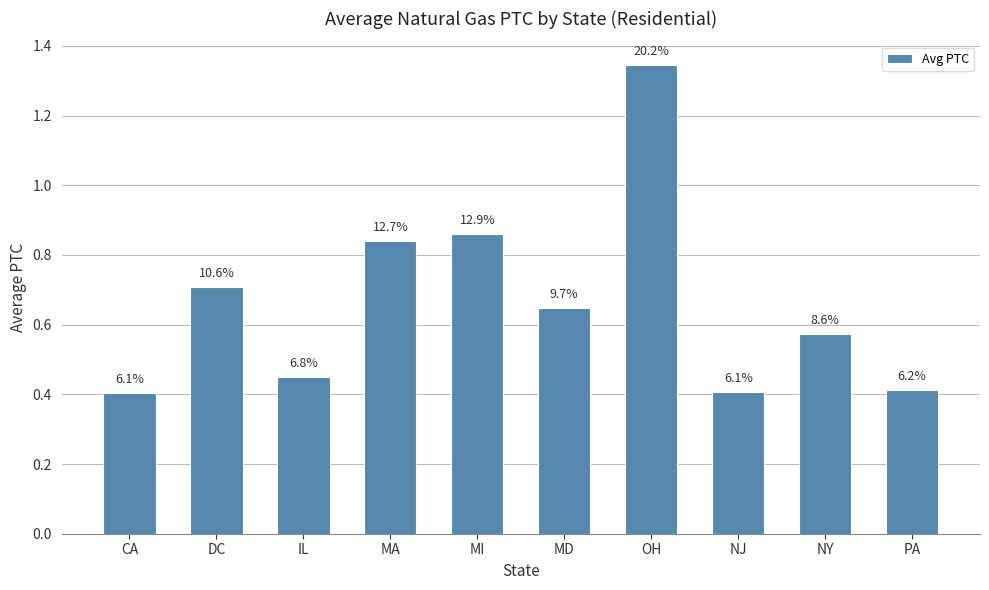

What is the maximum value shown in the chart?

1.3